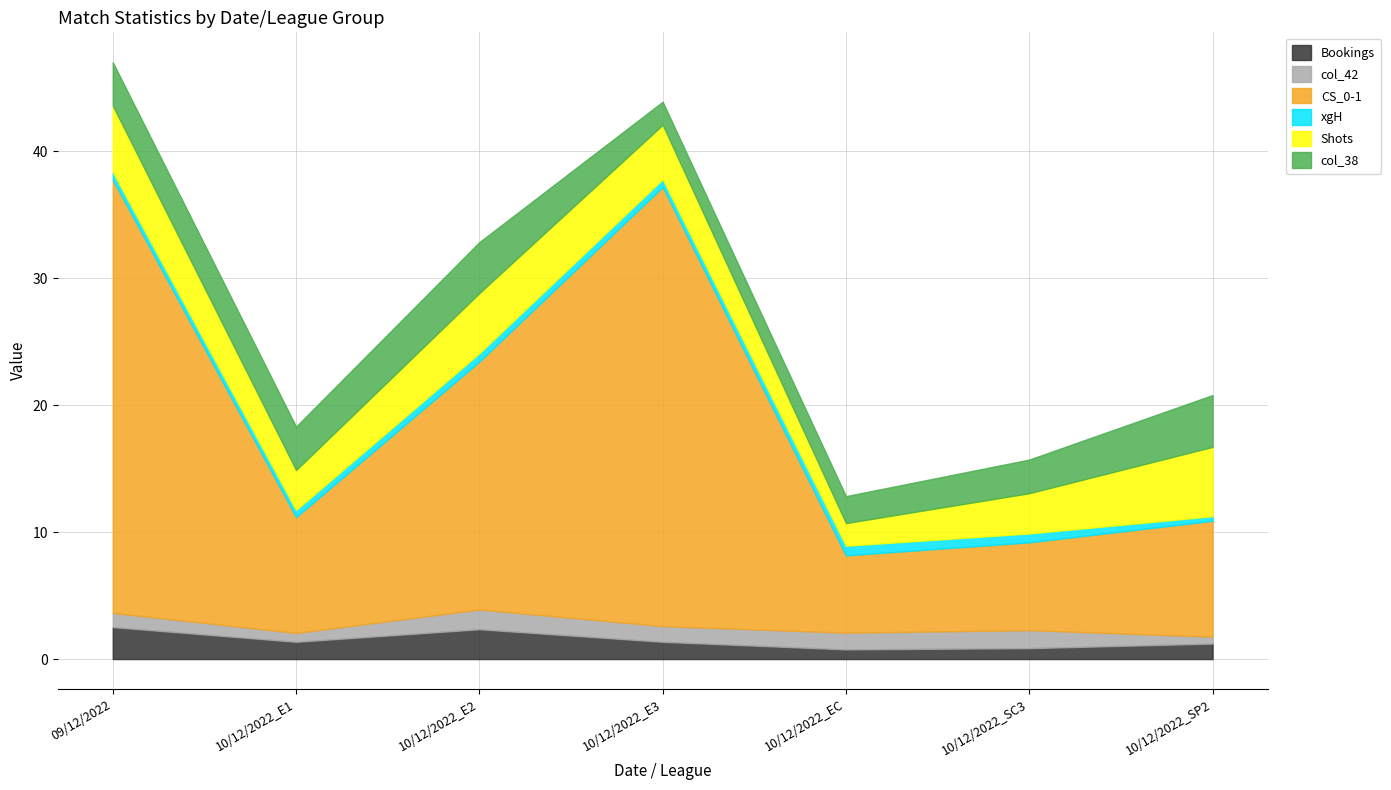

How many values in the Shots series are below 4?

3